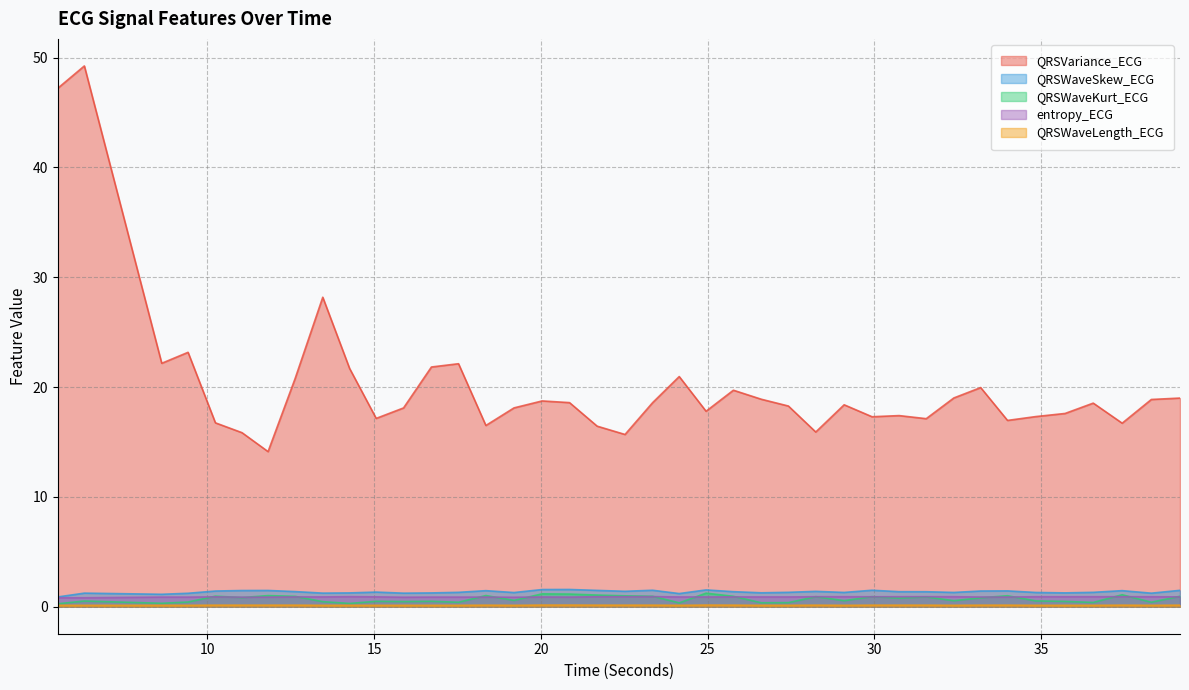

What are all the series names shown in the legend?

QRSVariance_ECG, QRSWaveSkew_ECG, QRSWaveKurt_ECG, entropy_ECG, QRSWaveLength_ECG